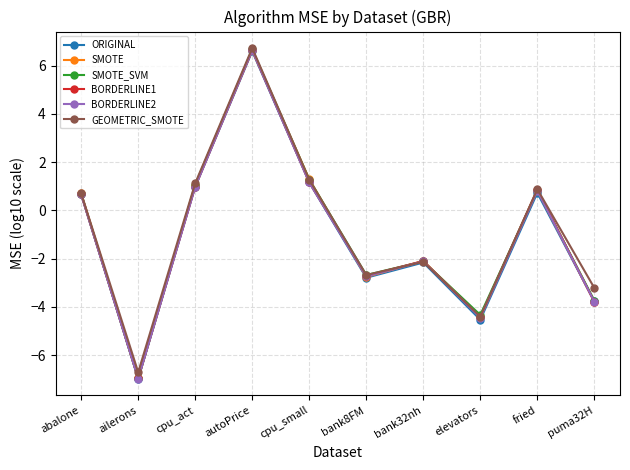

The GEOMETRIC_SMOTE series shows -2.1 at bank32nh. True or false?

True